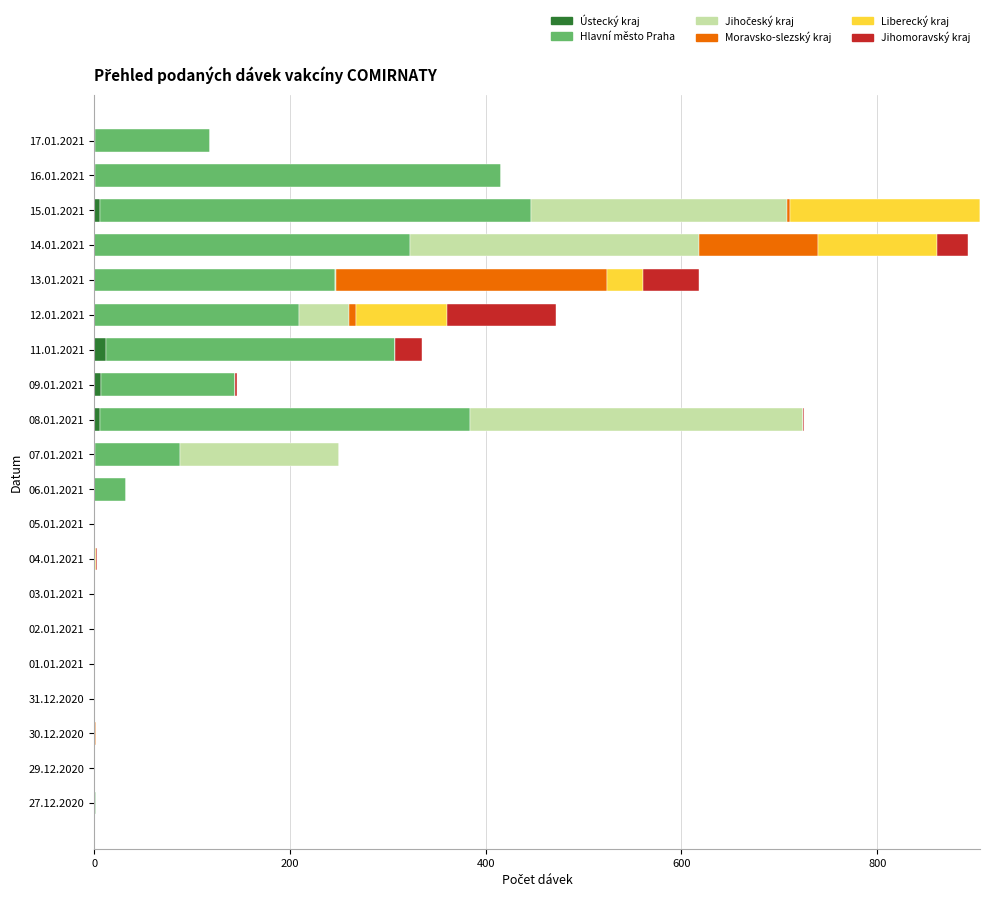

How many data points in Ústecký kraj are above 0?

8